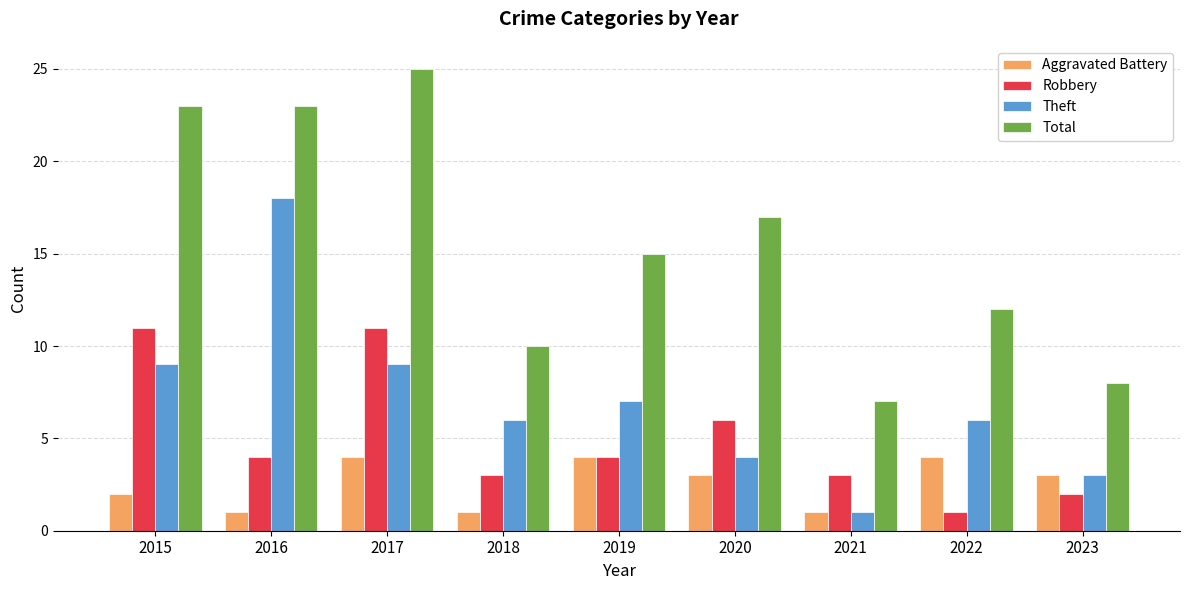

Reading left to right, transcribe all the data shown in this chart.

Aggravated Battery: 2	1	4	1	4	3	1	4	3
Robbery: 11	4	11	3	4	6	3	1	2
Theft: 9	18	9	6	7	4	1	6	3
Total: 23	23	25	10	15	17	7	12	8